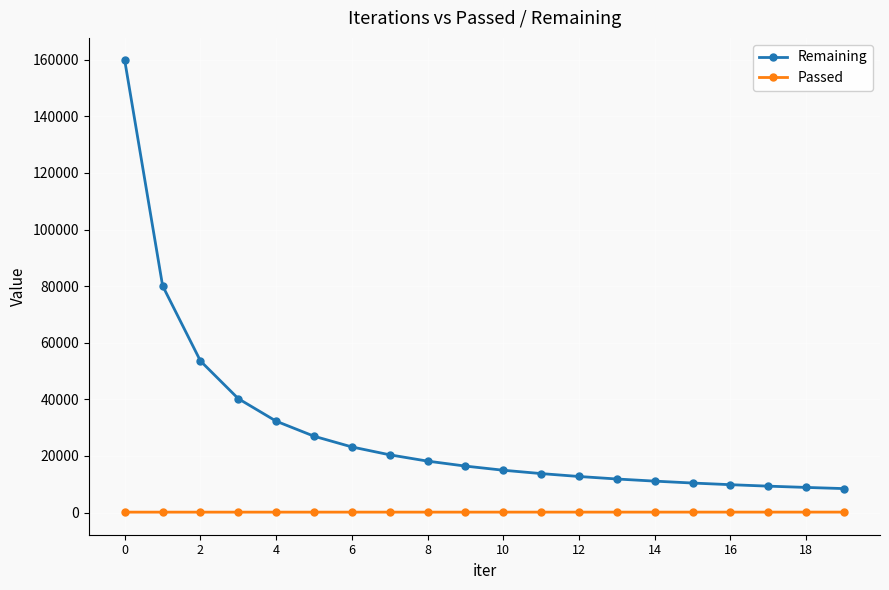

What is the difference between the maximum and second lowest values in the Remaining series?

150853